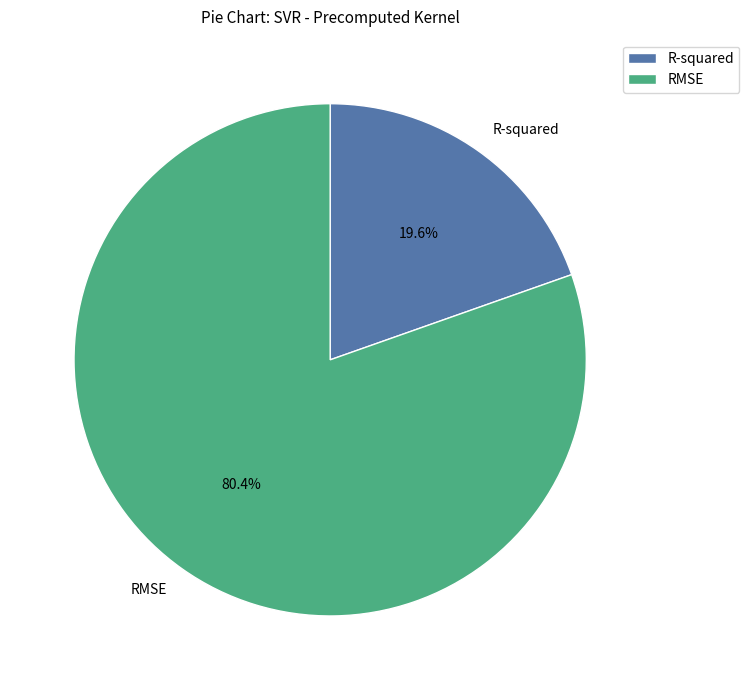

Combined, what portion of the pie is R-squared and RMSE?

100.0%